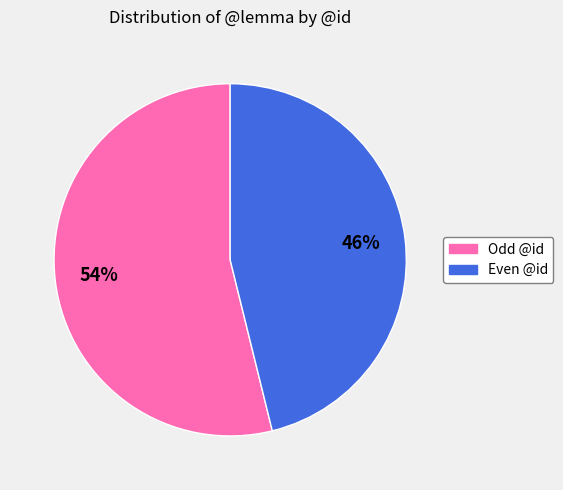

What is the ratio of the value at Odd @id to the value at Even @id?

1.2